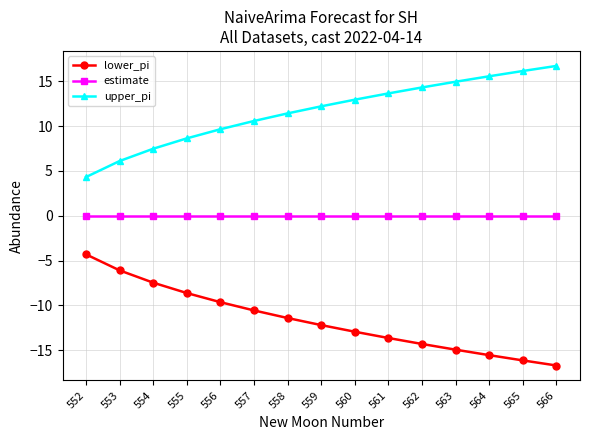

What is the value of the lower_pi point at the 11th from the left?

-14.3